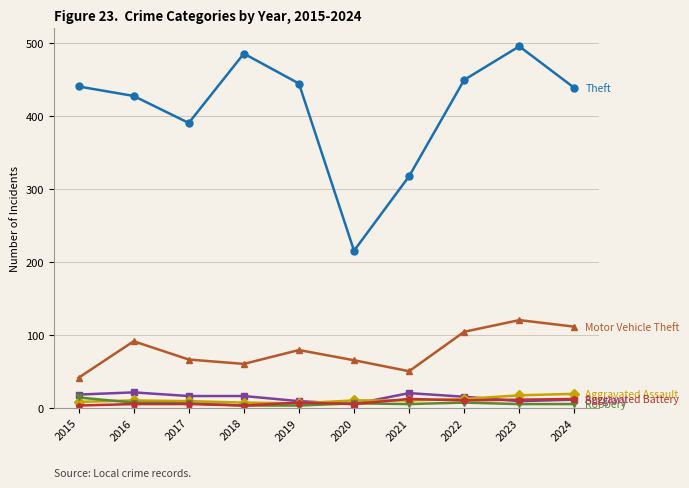

What is the maximum value shown in the chart?

495